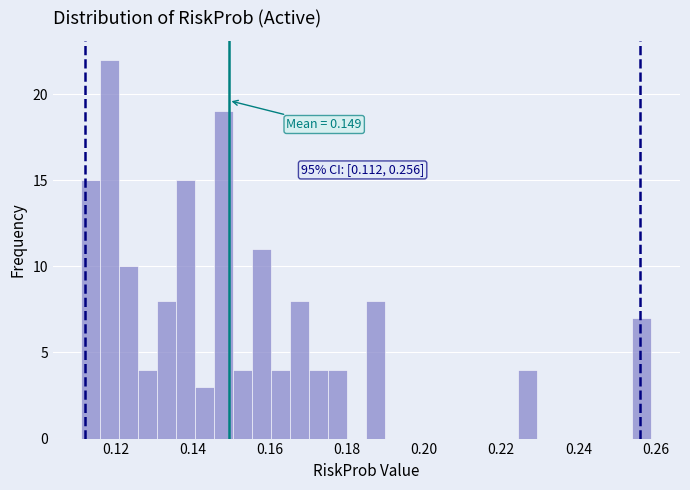

Around what value on the x-axis is the tallest bar? Give the approximate position of its centre, as read against the axis.

0.118